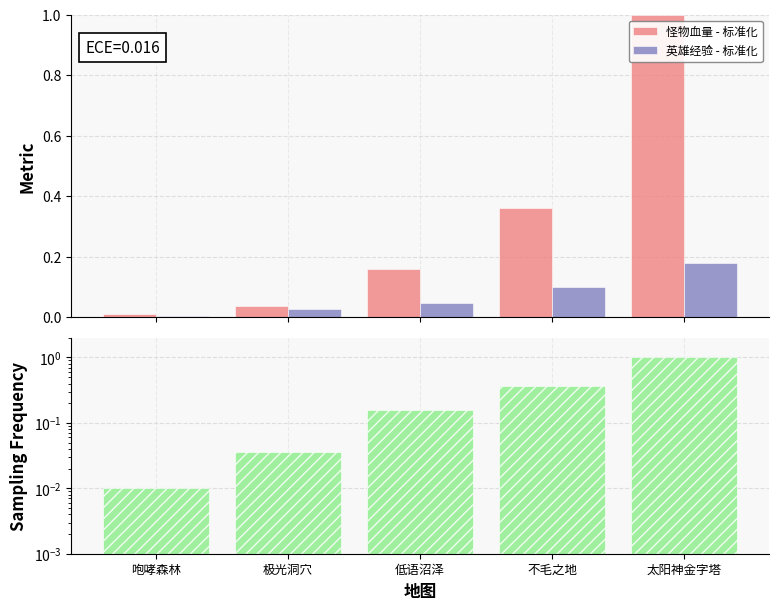

True or false: 怪物血量 - 标准化 has a value of 0.0 at 咆哮森林.

False